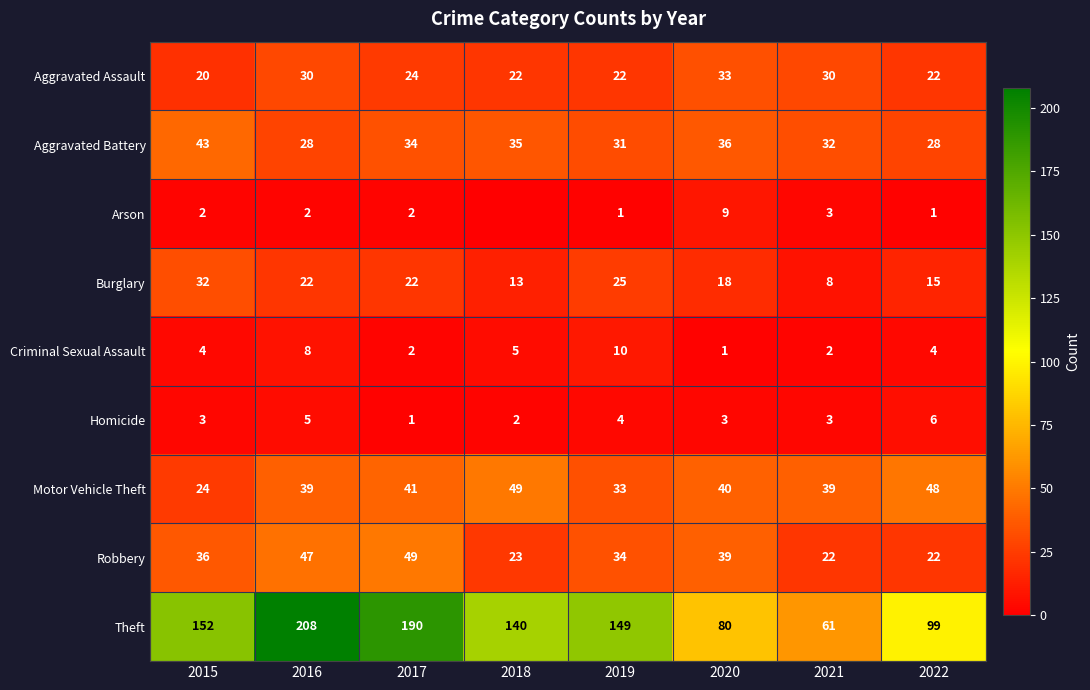

Is it true that Homicide equals 7 at 2019?

False